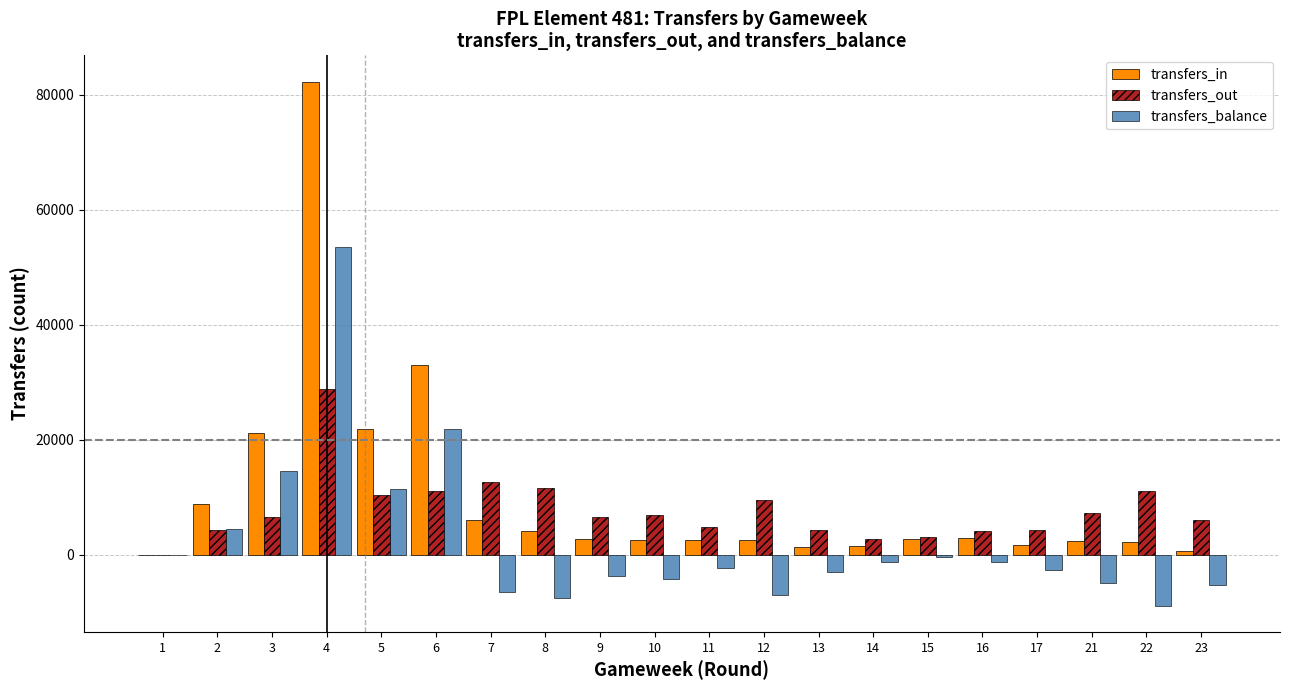

Is the value of transfers_balance at 8 greater than the value of transfers_out at 13?

No